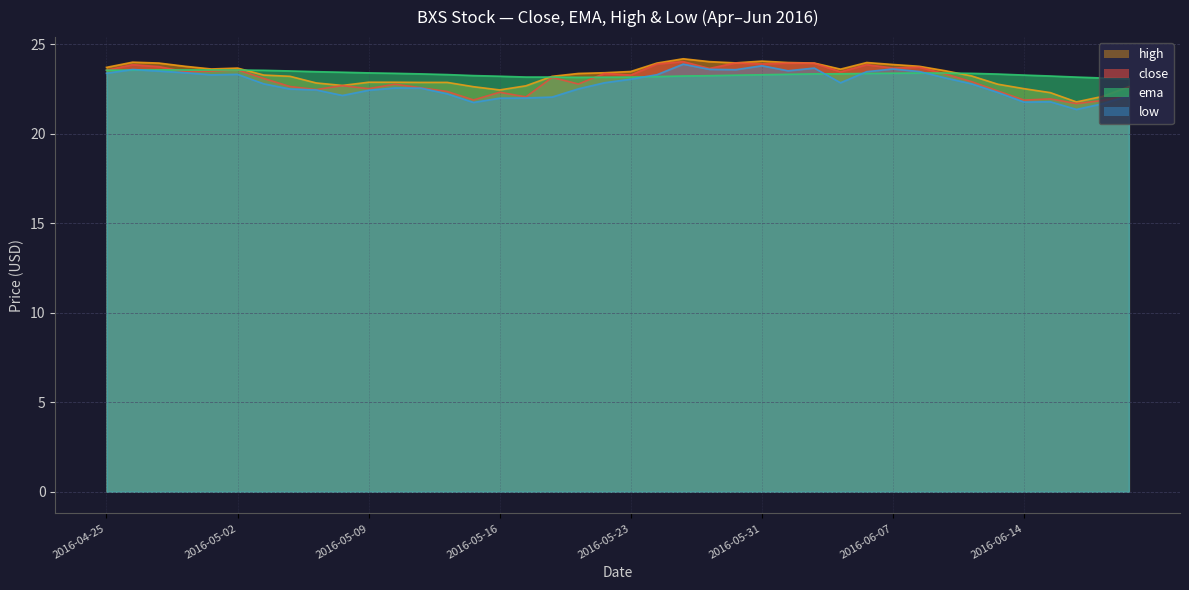

How many values in the low series exceed 22?

33